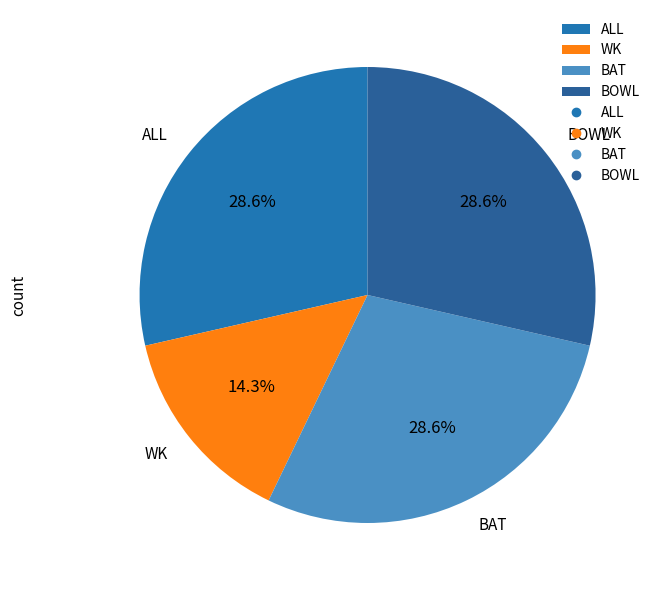

Combined, what portion of the pie is BAT and BOWL?

57.1%